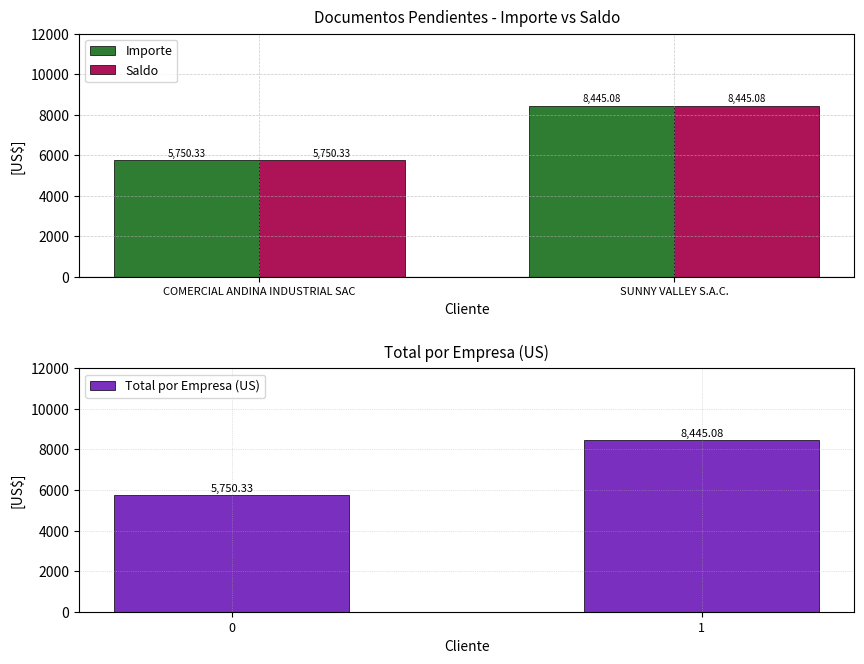

The value of Total por Empresa (US) at 1 is 8445.1. True or false?

True